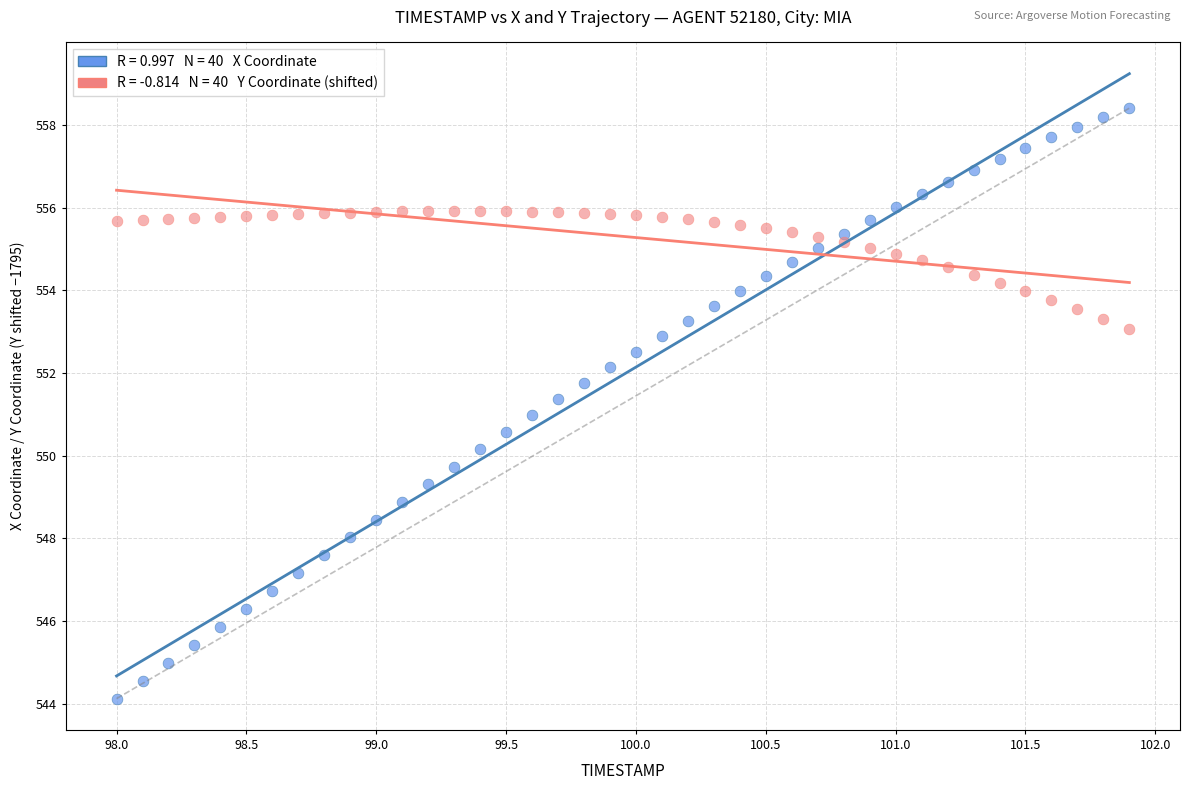

Across all data points, what is the range of Y values (max minus min)?

14.3